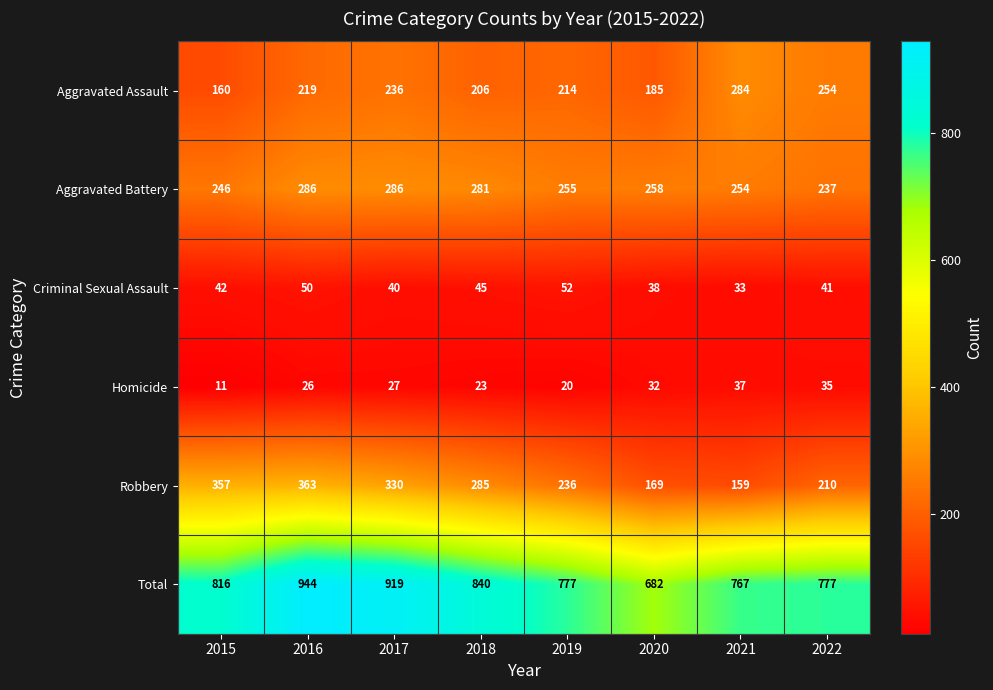

What is the sum of the Robbery values at 2018 and 2016?

648